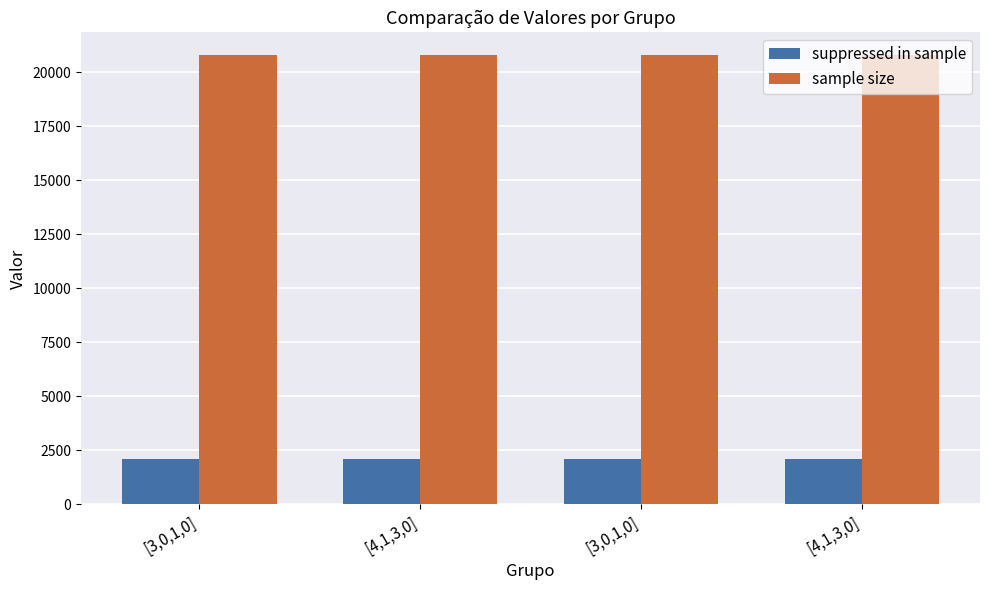

How many series are shown in this chart?

2